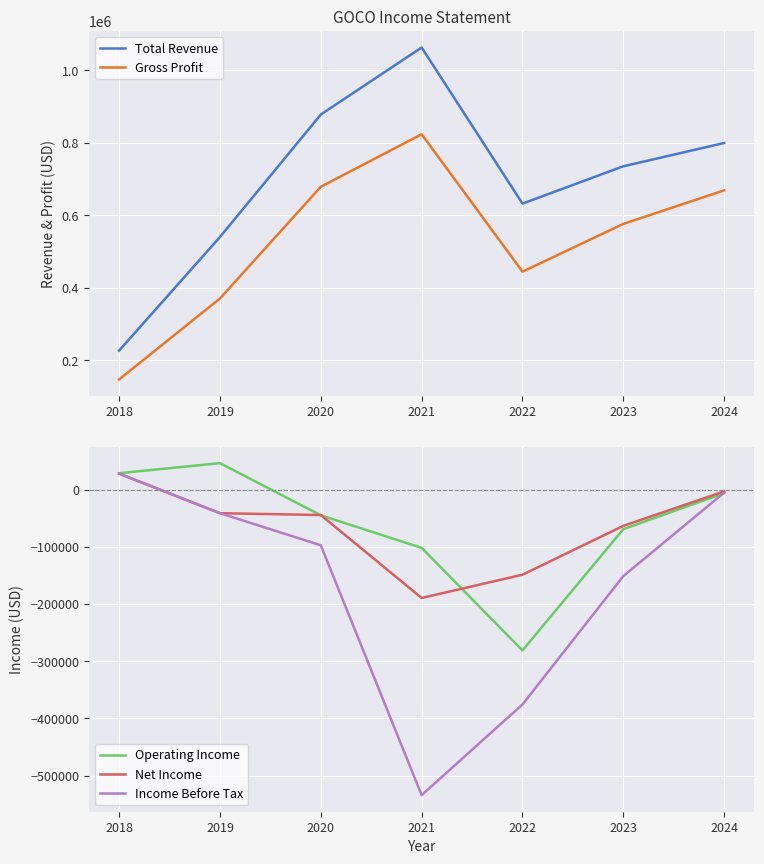

How many data points in Income Before Tax are less than -97200?

3